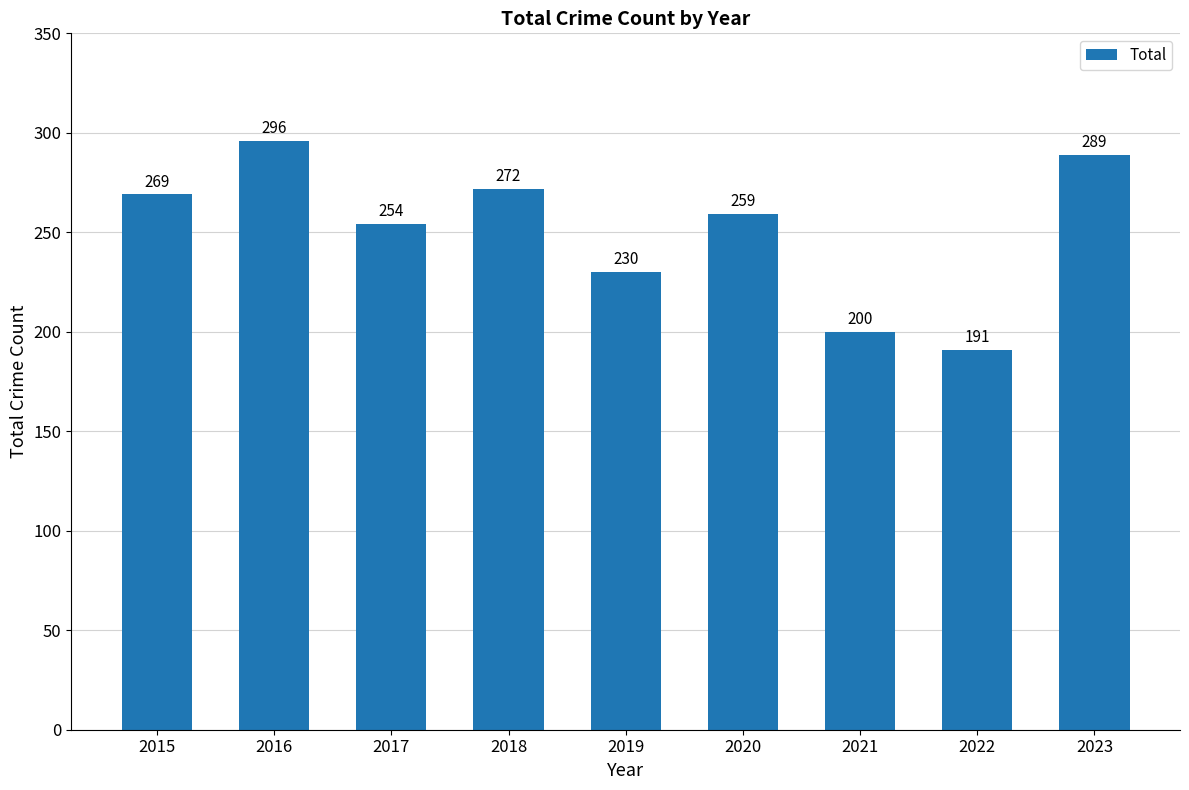

Is it true that the value at 2023 is 512?

False